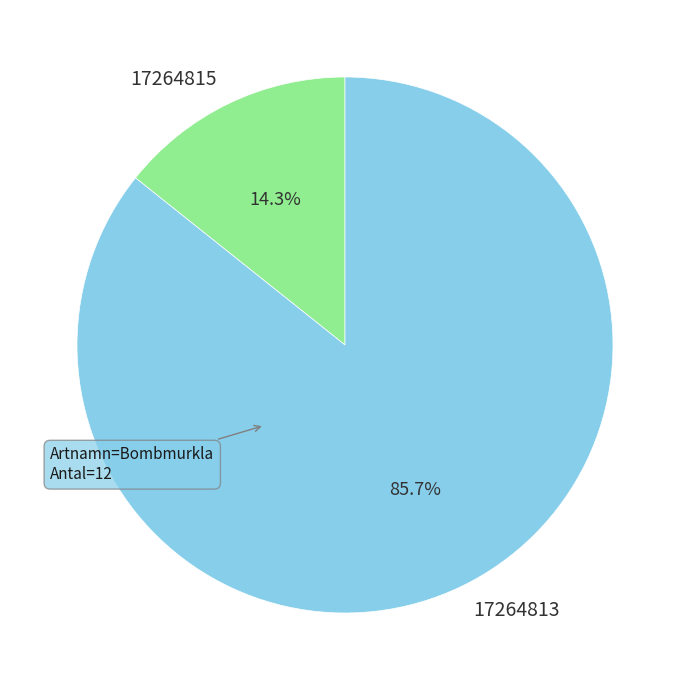

What is the majority slice?

17264813